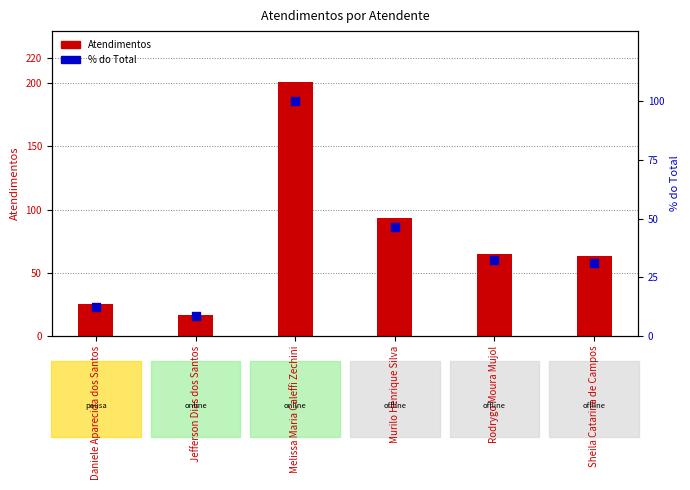

Which series has the largest total across all categories?

Atendimentos